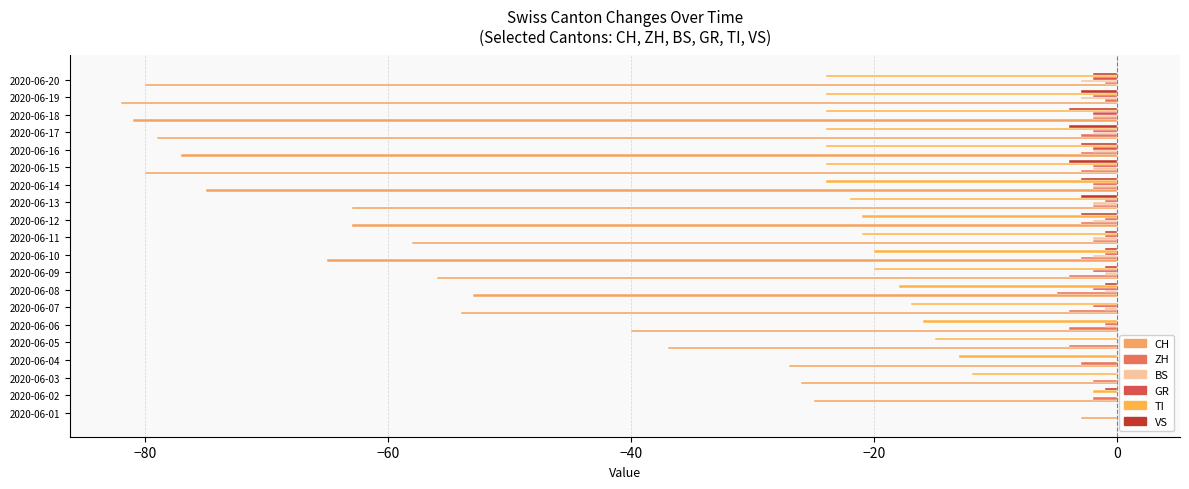

Rank the series at 2020-06-19 from highest to lowest value.

ZH, GR, BS, VS, TI, CH